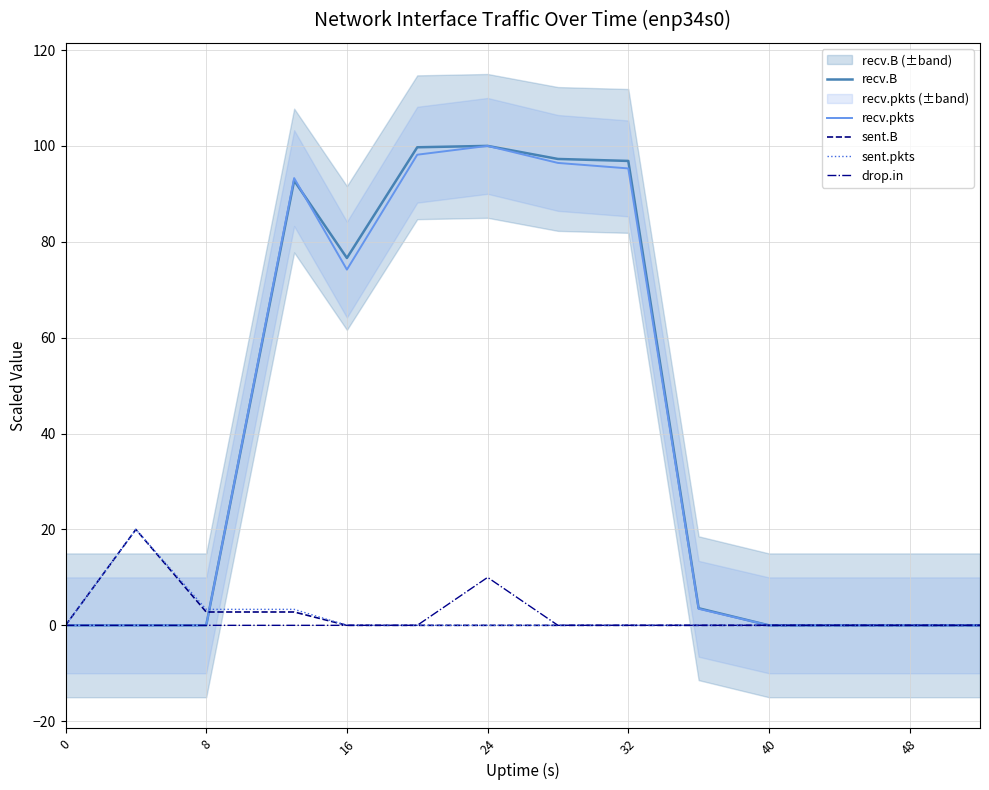

Which series has the largest total across all categories?

recv.B